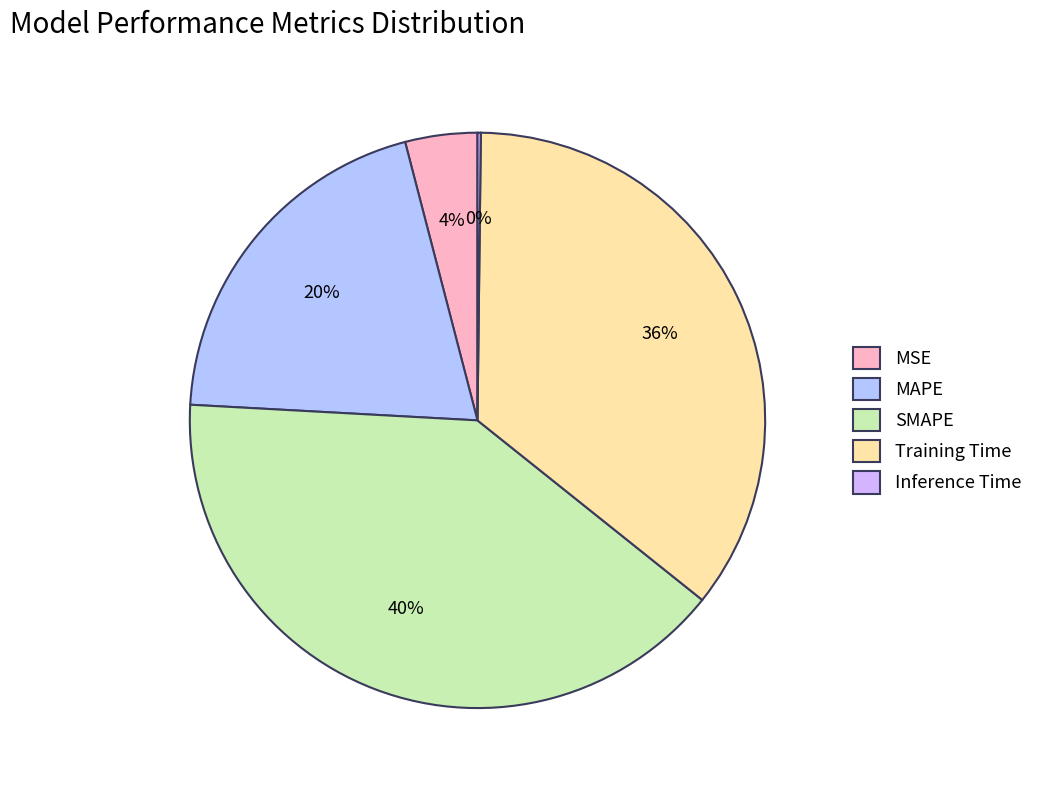

What is the smallest slice in the pie chart?

Inference Time